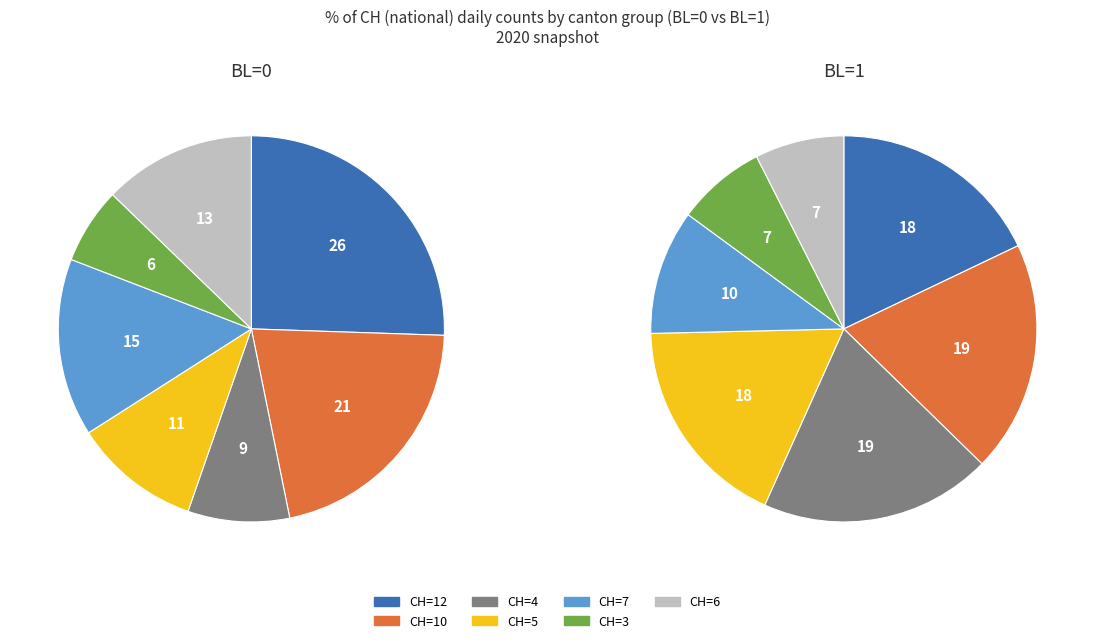

Count the number of slices in the pie.

7